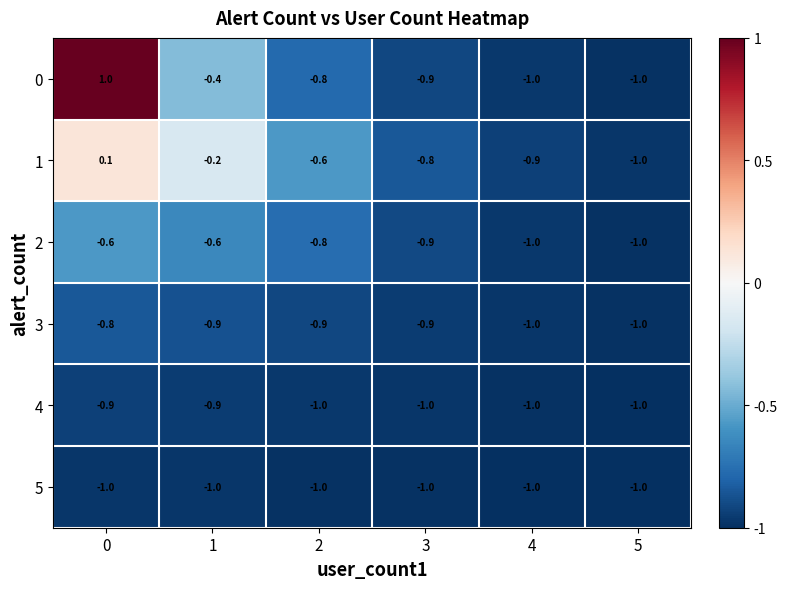

Which series has the largest total across all categories?

0